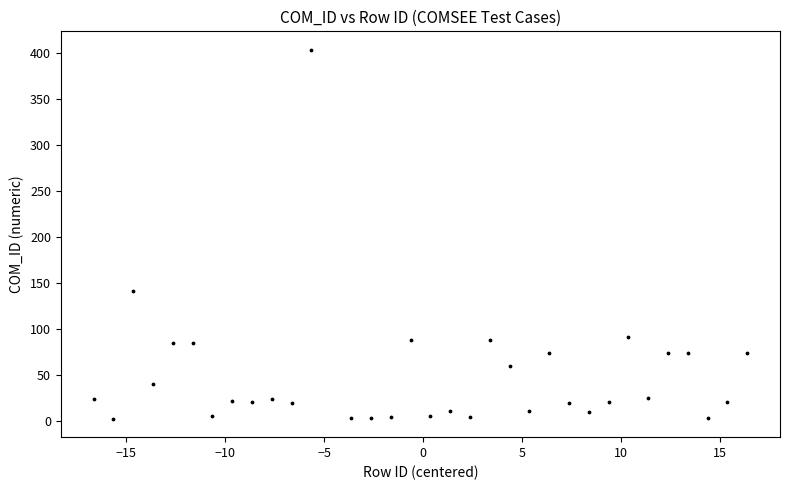

What is the range of Y values (max minus min)?

400